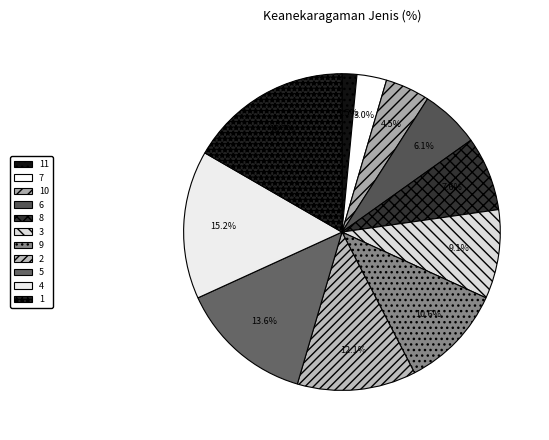

What is the total percentage of 4 and 1?

31.8%